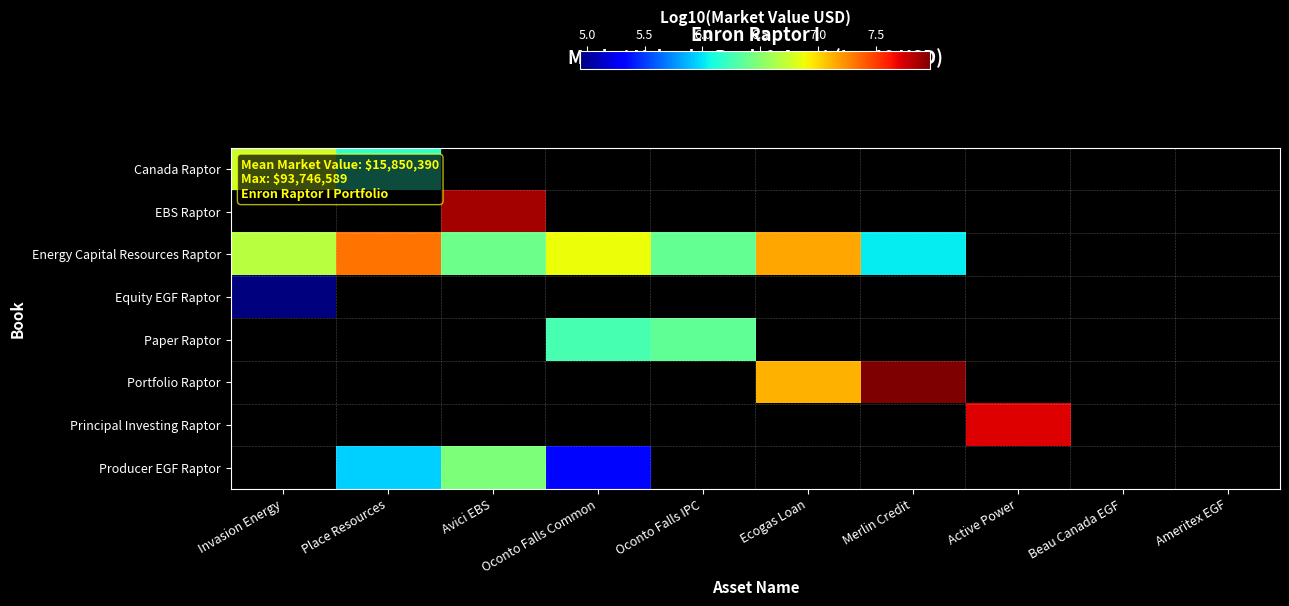

What is the maximum value shown in the chart?

8.0